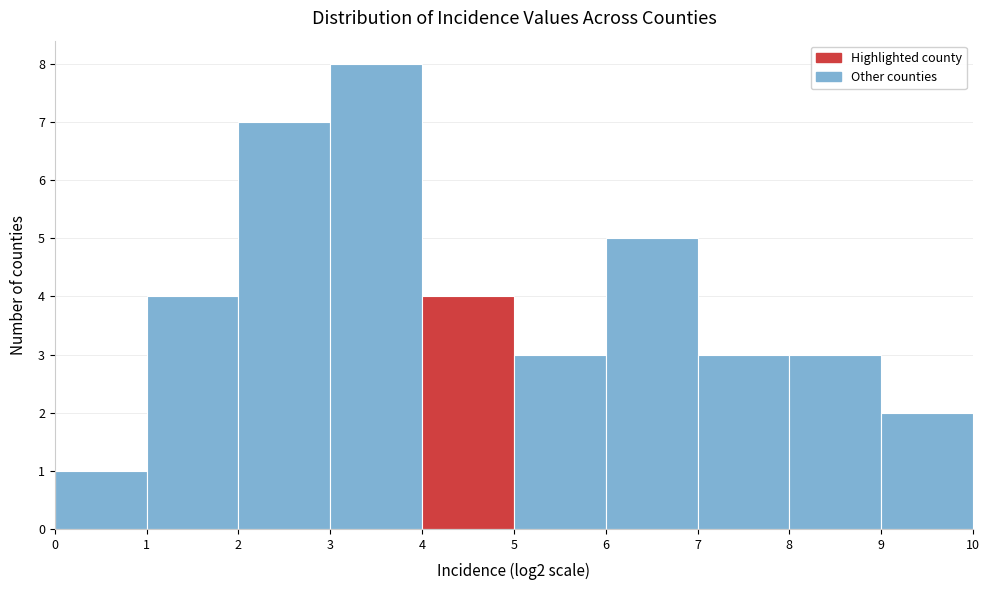

Reading left to right, list every bar in this chart as the range it spans on the x-axis followed by its height. The values are not printed on the chart, so give them approximately, as read against the axis.

0 to 1: 1
1 to 2: 4
2 to 3: 7
3 to 4: 8
4 to 5: 4
5 to 6: 3
6 to 7: 5
7 to 8: 3
8 to 9: 3
9 to 10: 2